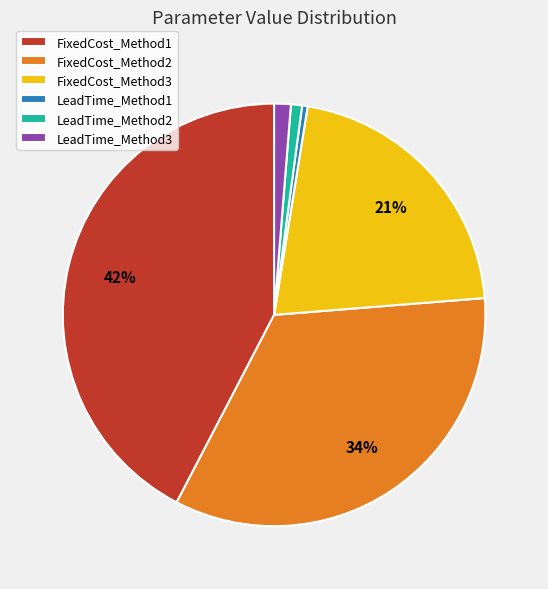

Which category has the biggest portion of the pie?

FixedCost_Method1